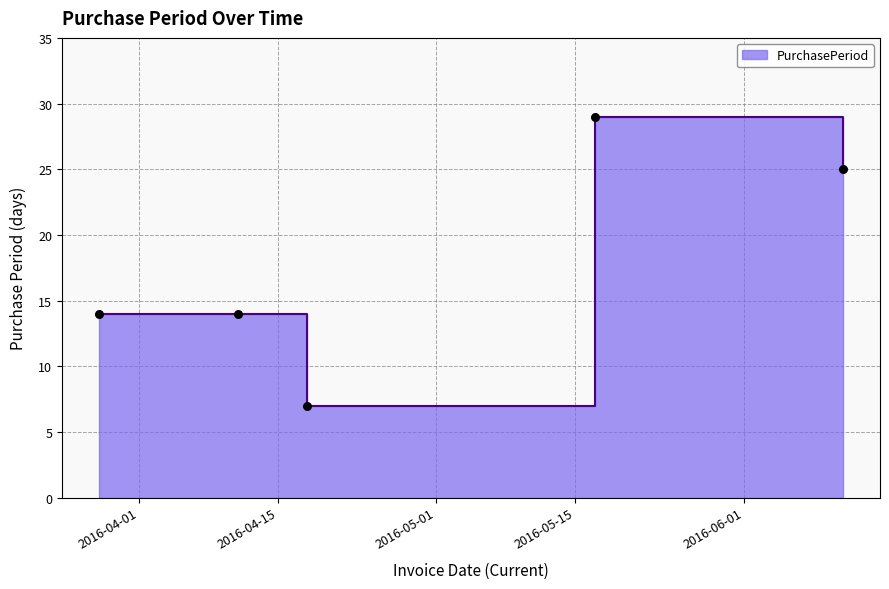

Approximately how many times larger is the value at 2016-05-17 compared to 2016-04-18?

4.1